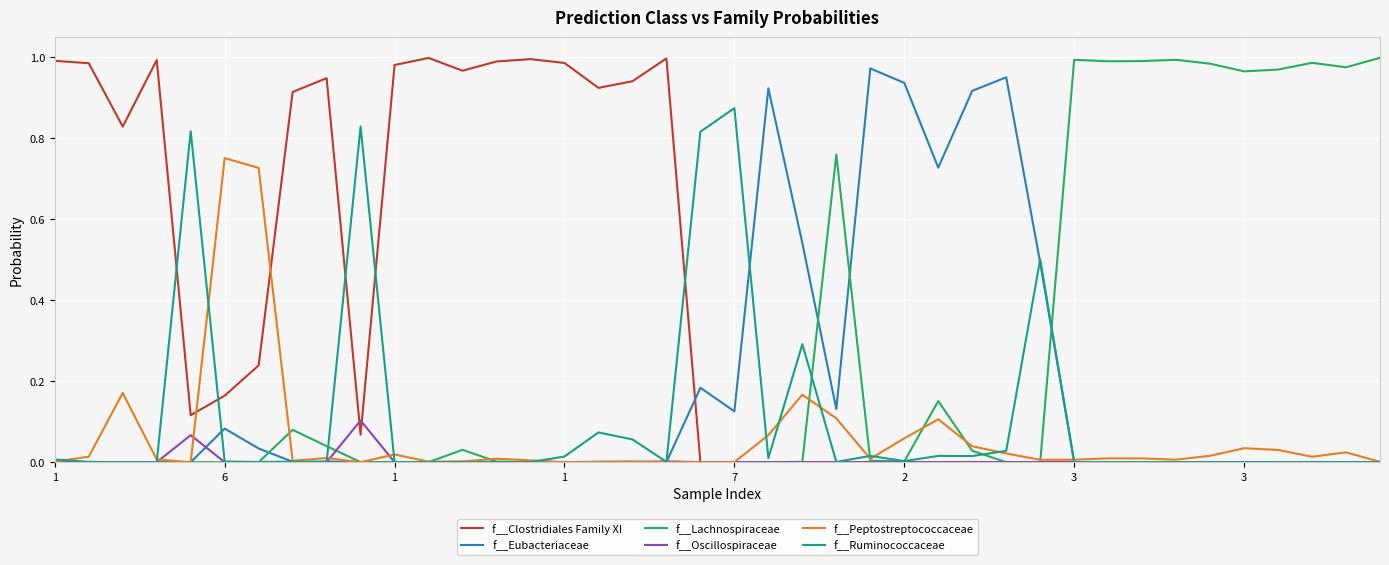

Which series has the largest total across all categories?

f__Clostridiales Family XI